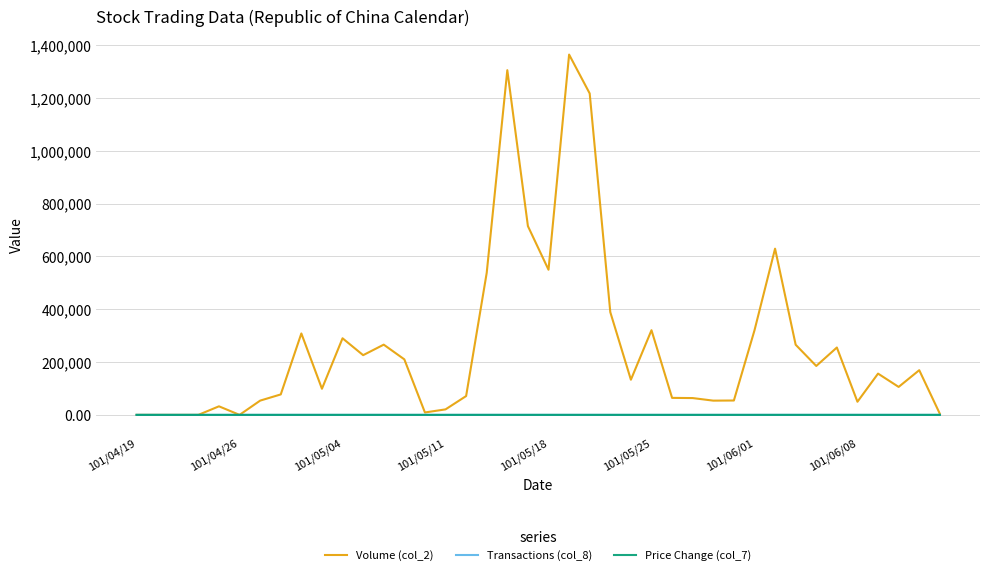

What is the difference between the maximum and minimum values in the Price Change (col_7) series?

1.1